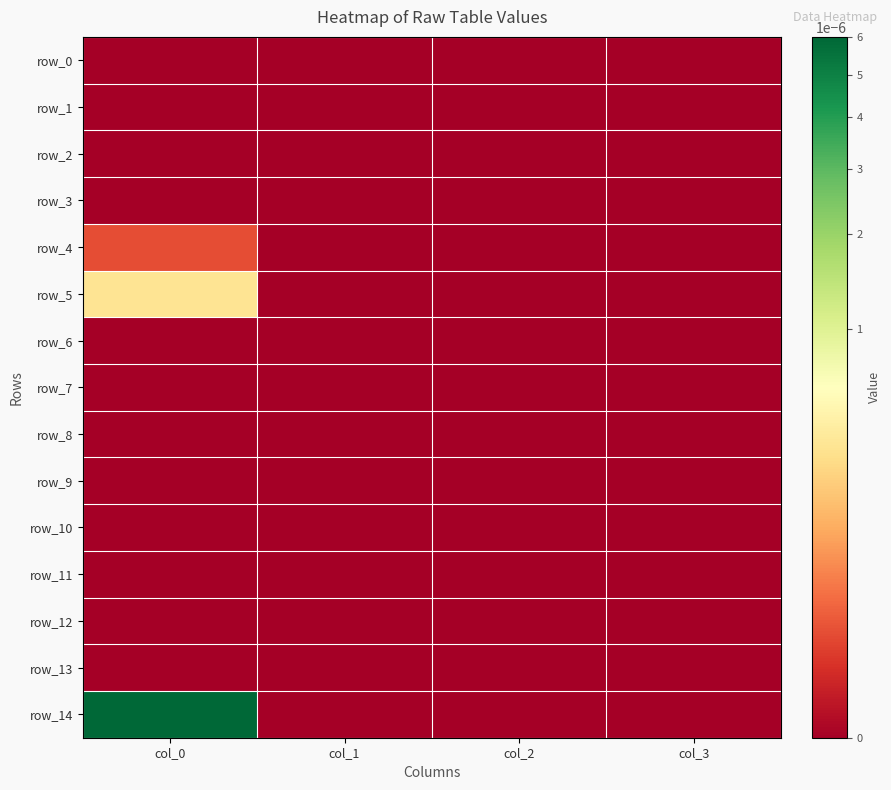

At how many categories does at least one series exceed 0?

1